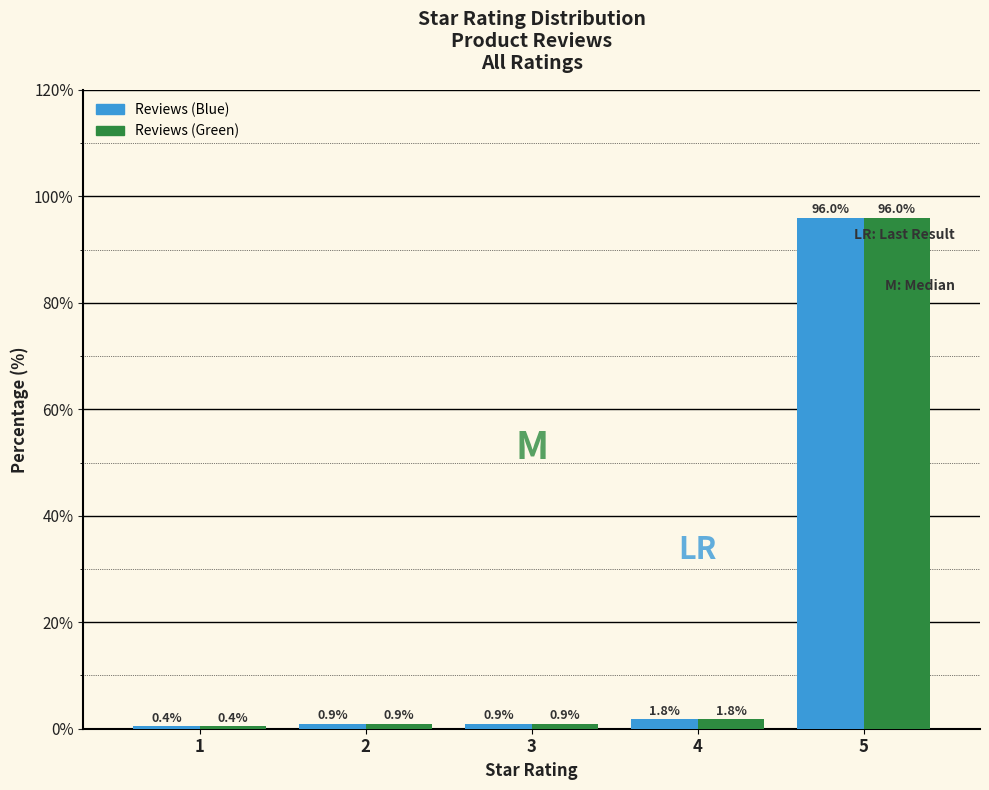

Reading right to left, what are all the values shown in this chart?

Reviews (Blue): 5=96.0	4=1.8	3=0.9	2=0.9	1=0.4
Reviews (Green): 5=96.0	4=1.8	3=0.9	2=0.9	1=0.4